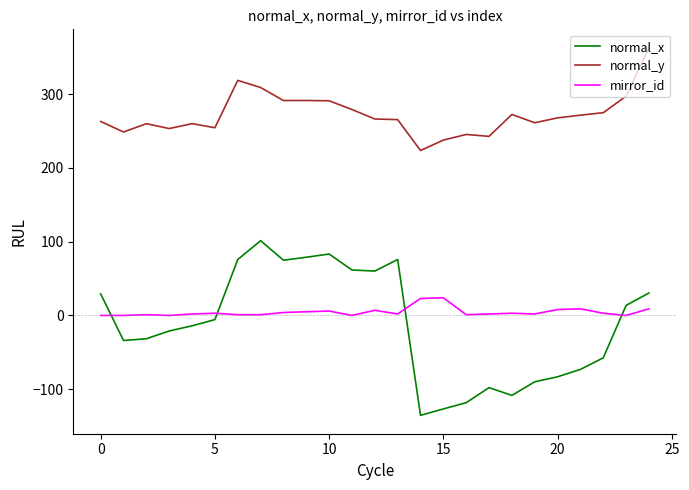

What is the sum of all mirror_id values?

116.0